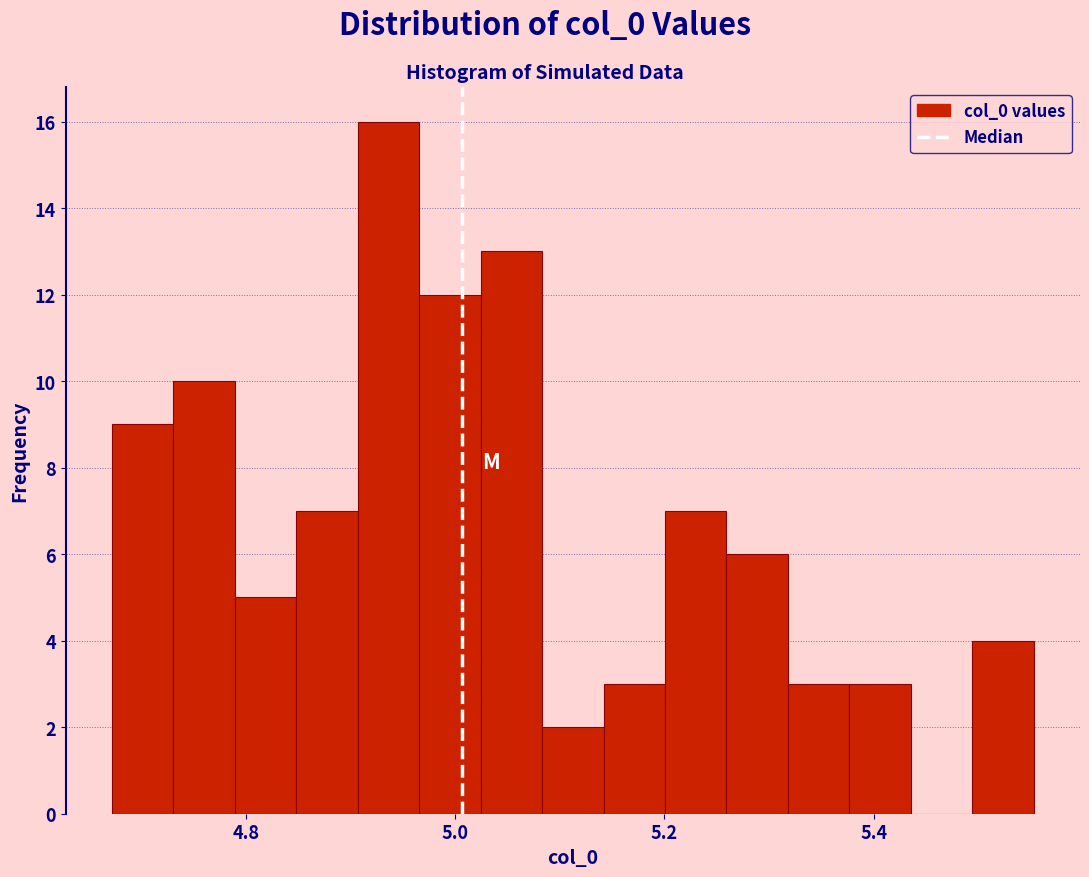

Around what value on the x-axis is the tallest bar? Give the approximate position of its centre, as read against the axis.

4.94